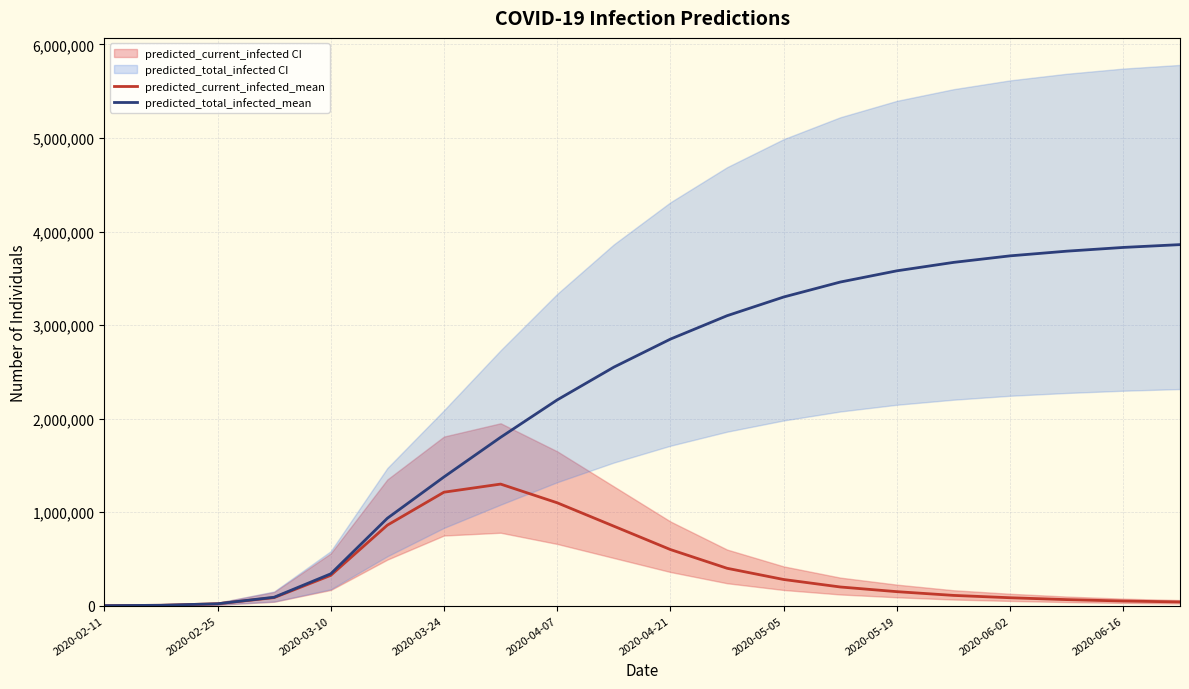

What is the minimum value for predicted_total_infected_mean?

539